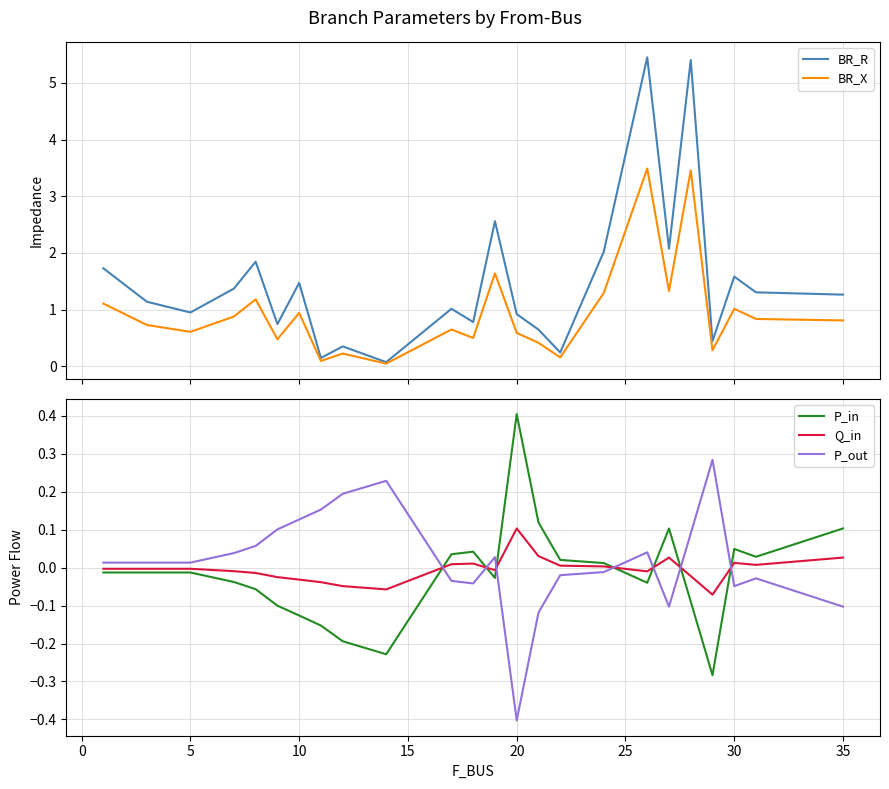

After their last crossing, which series has the higher values: P_out or Q_in?

Q_in